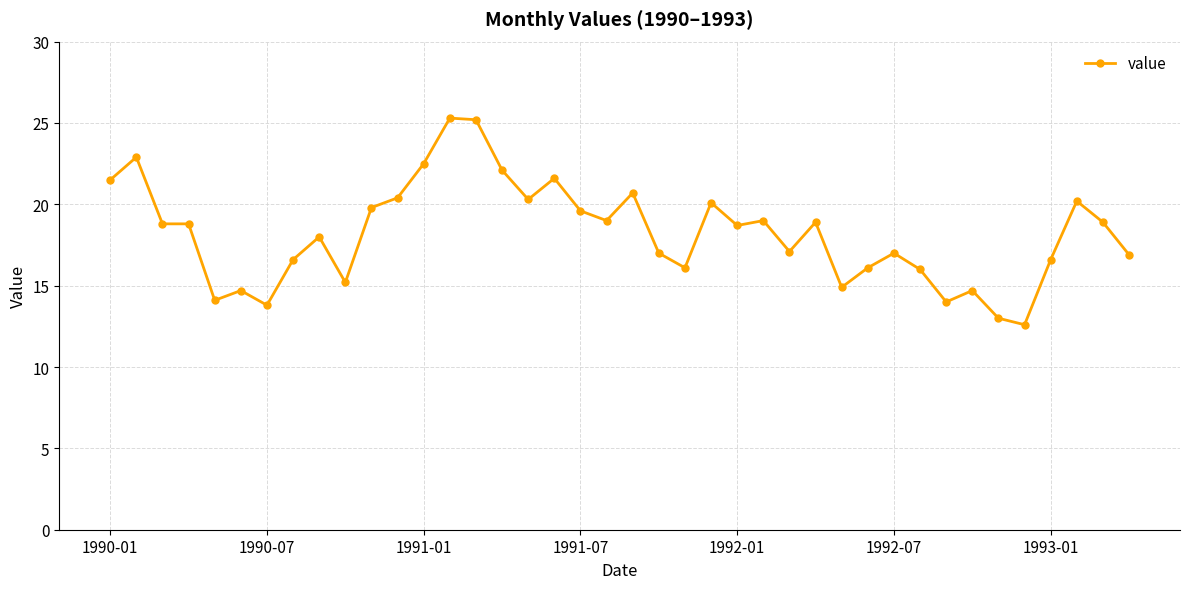

What is the value of the 27th point from the left?

17.1